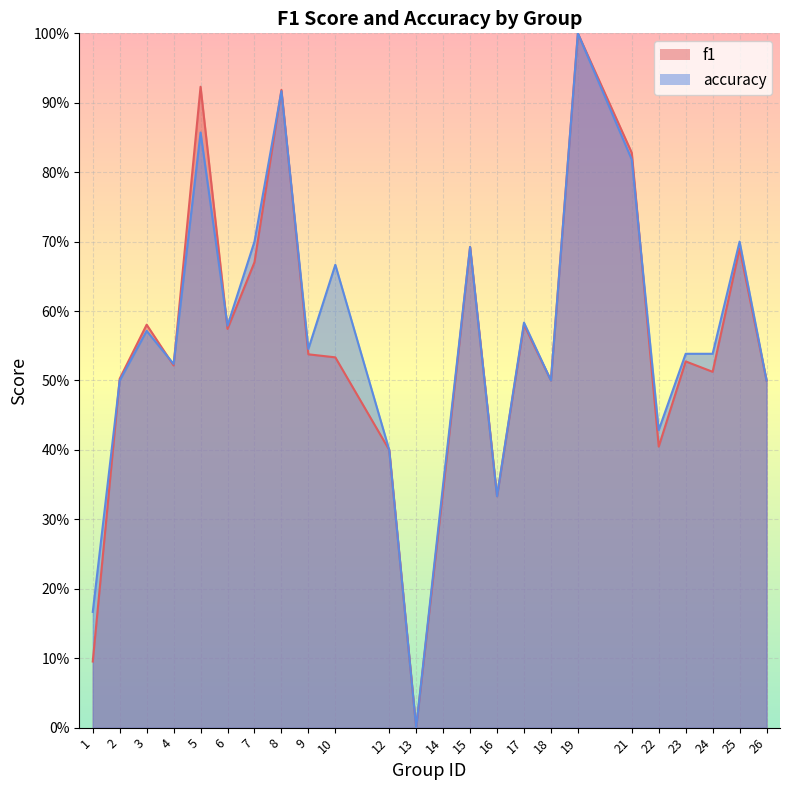

Count the number of data series in this chart.

2